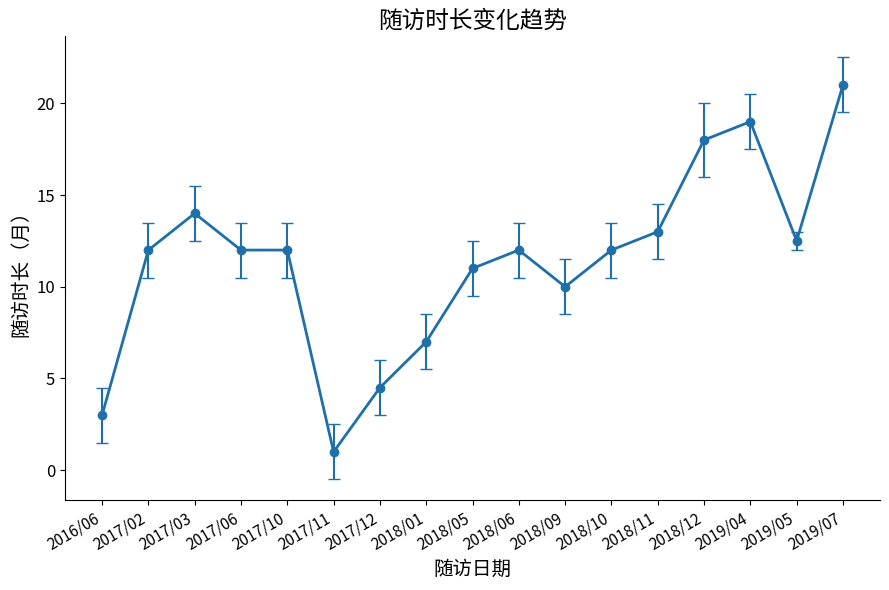

What is the label of the 6th point from the right?

2018/10